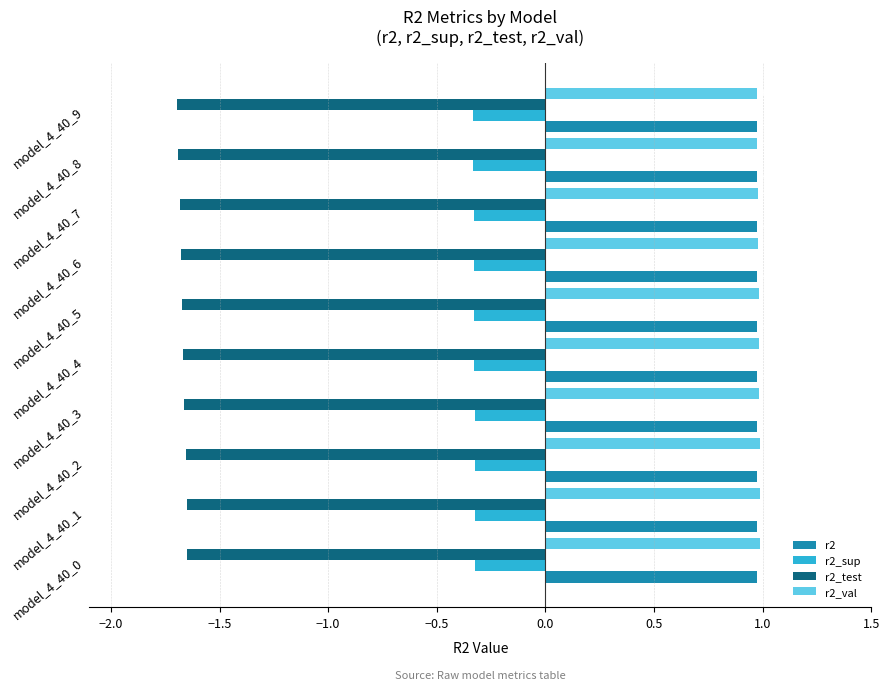

What is the sum of all r2 values?

9.7